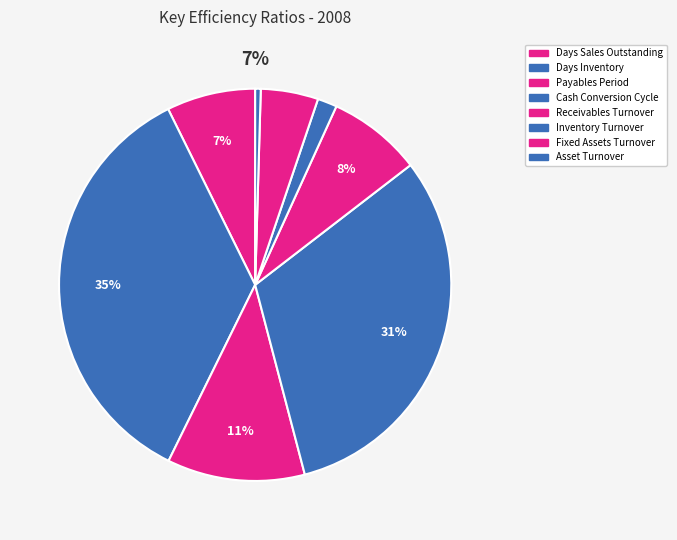

To the nearest percent, what is the difference between the largest and smallest slice percentages?

35%